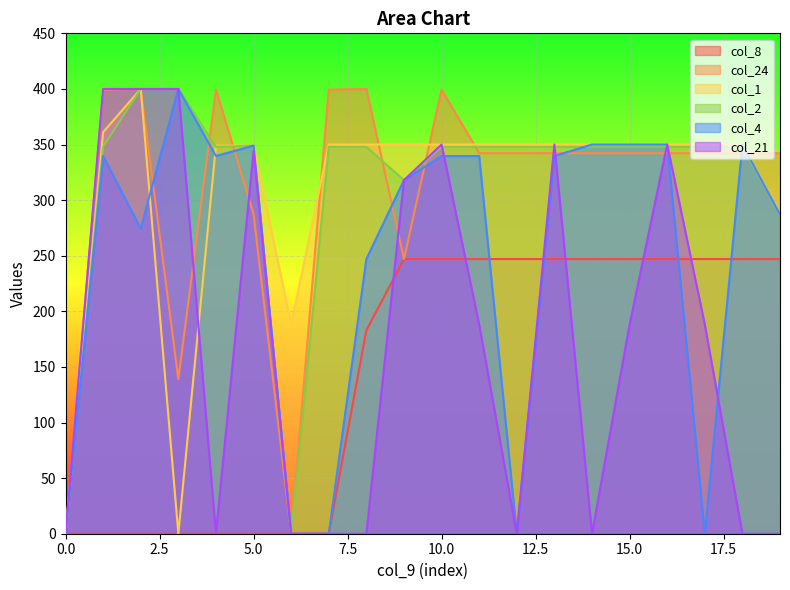

At which category is the sum across all series the highest?

10.0